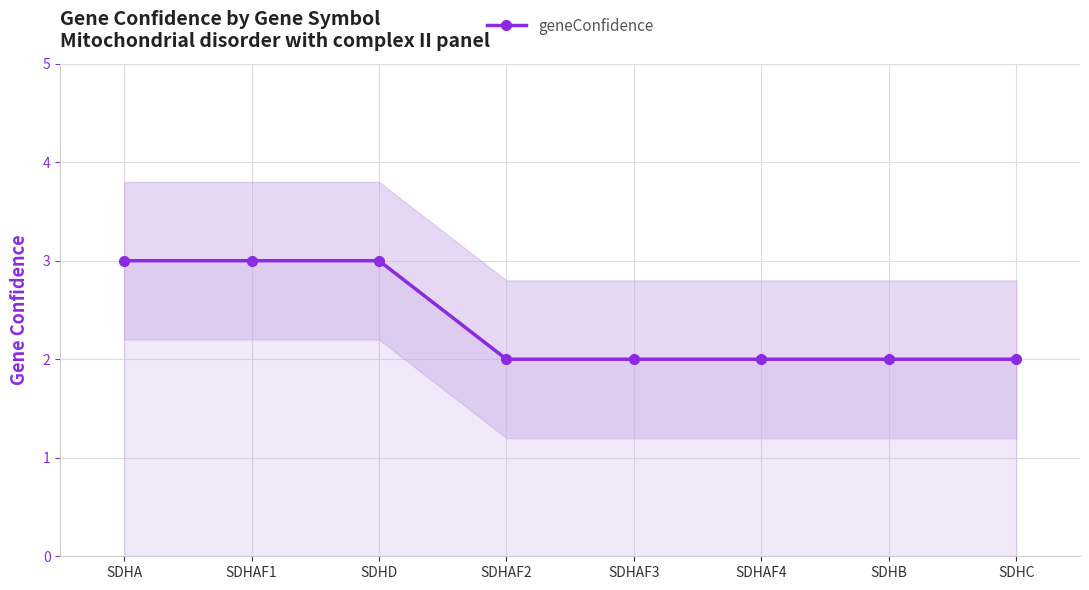

List the labels in order of value, largest first.

SDHA, SDHAF1, SDHD, SDHAF2, SDHAF3, SDHAF4, SDHB, SDHC